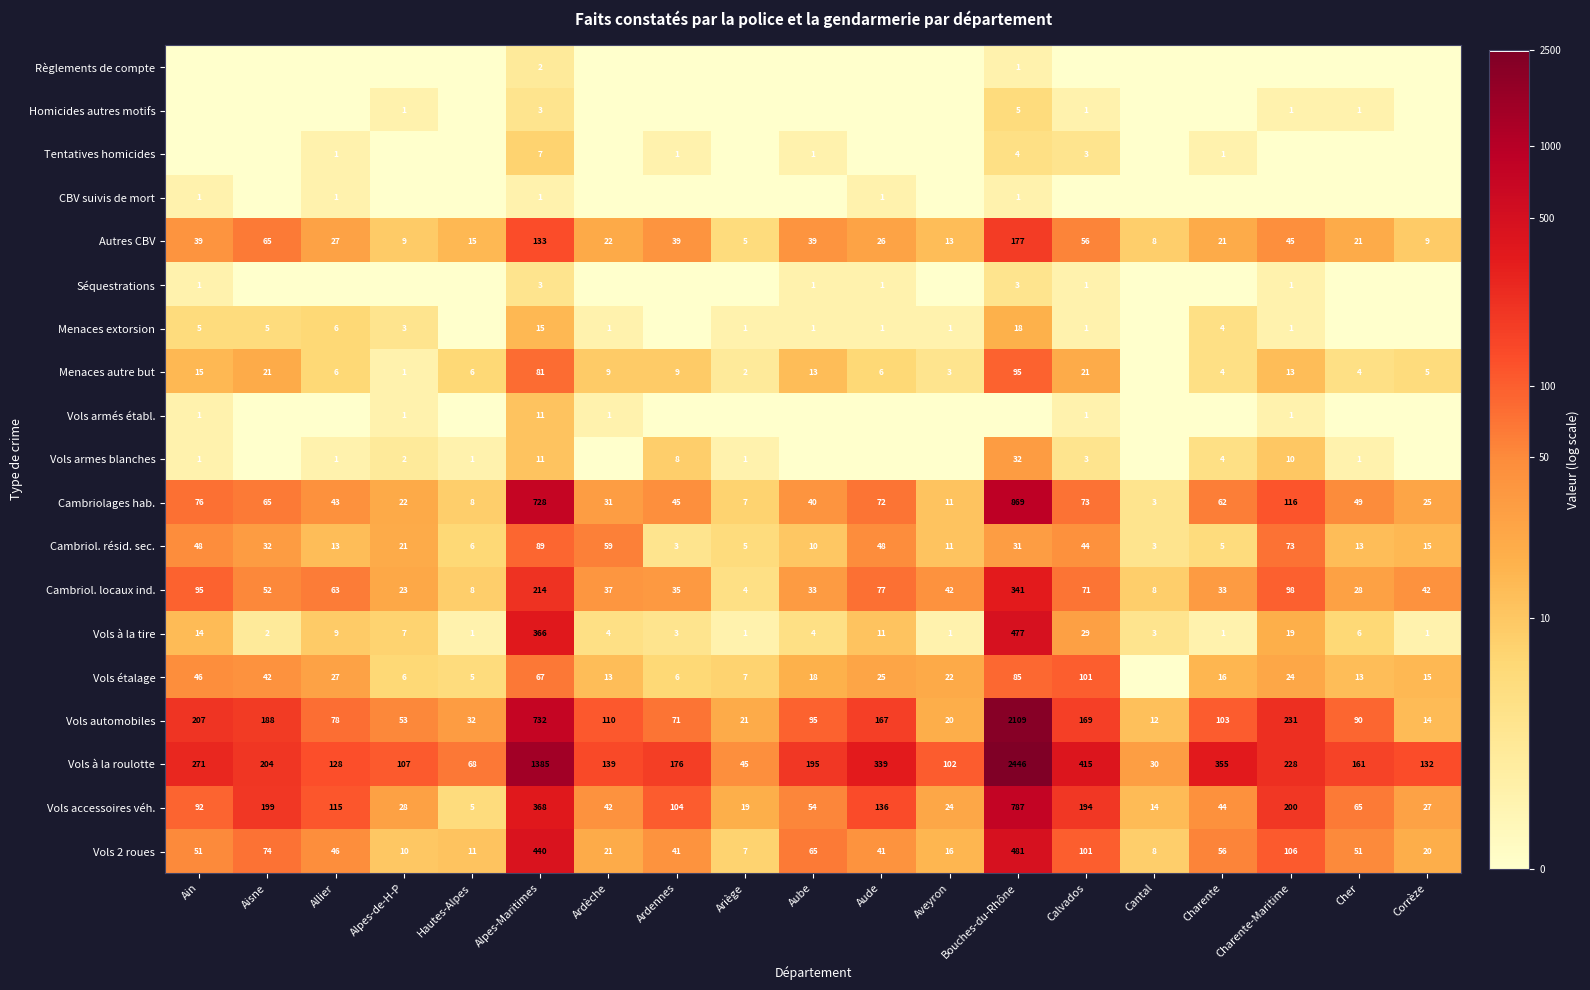

Is it true that Vols à la roulotte equals 174 at Ain?

False